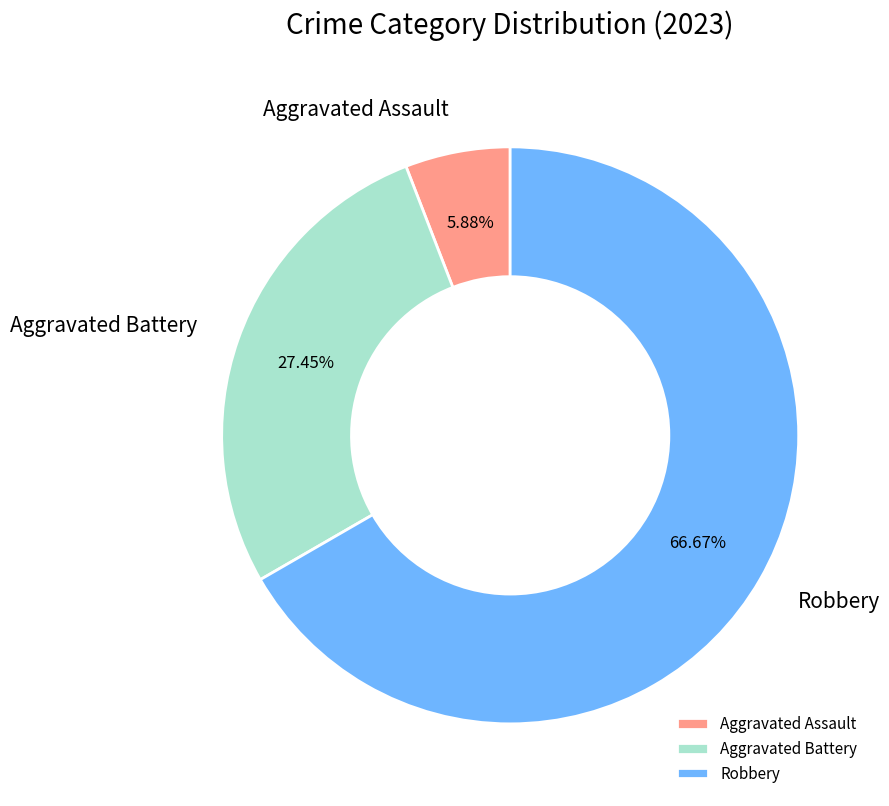

What portion of the pie excludes Robbery?

33.3%